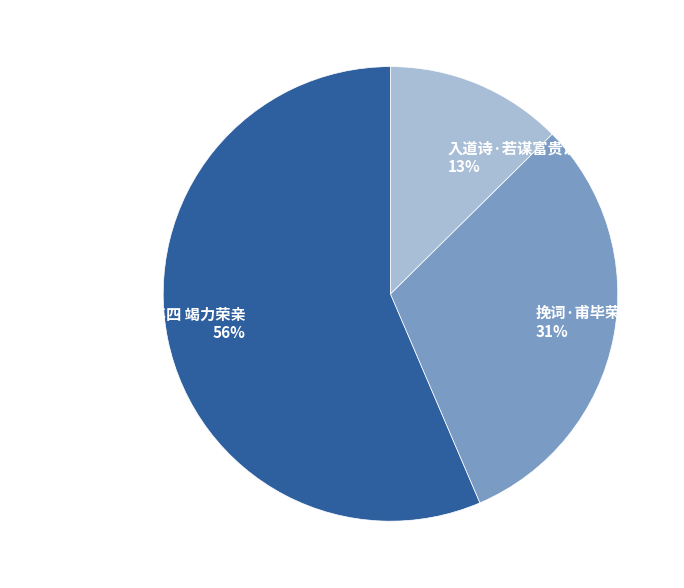

Combined, do 挽词·甫毕荣亲愿 and 入道诗·若谋富贵说荣亲 account for over 50%?

No